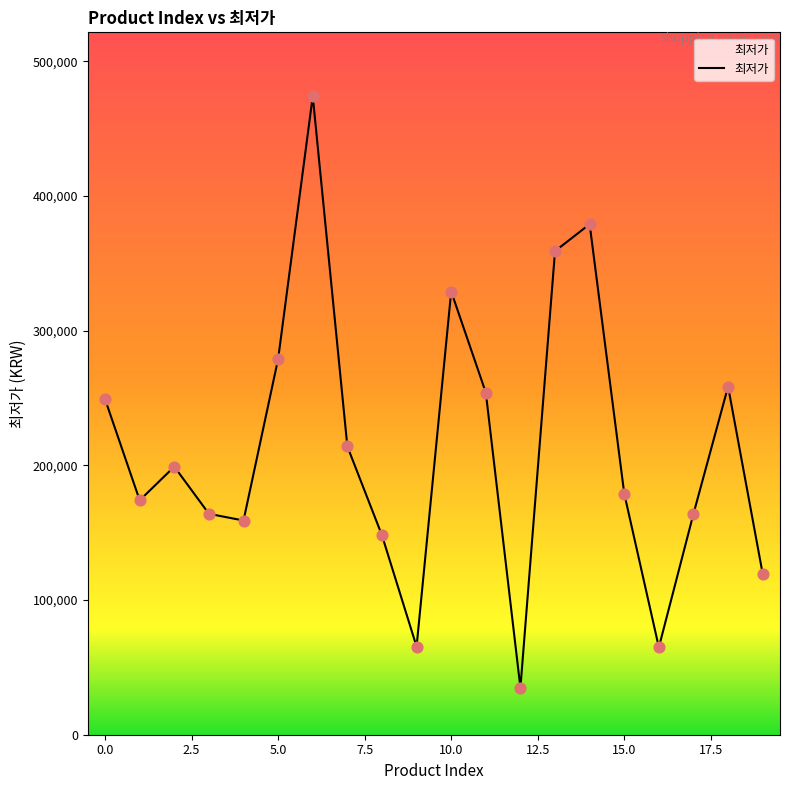

What is the smallest value displayed?

34800